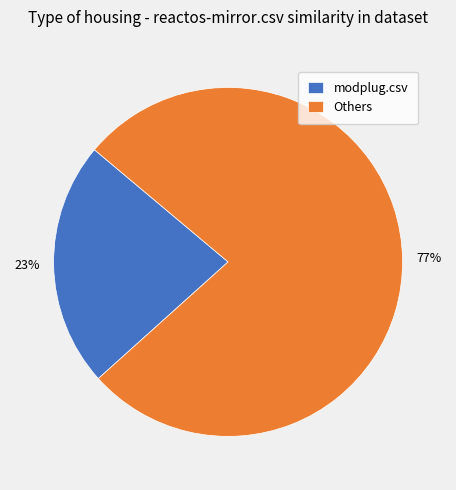

How many slices are in this pie chart?

2